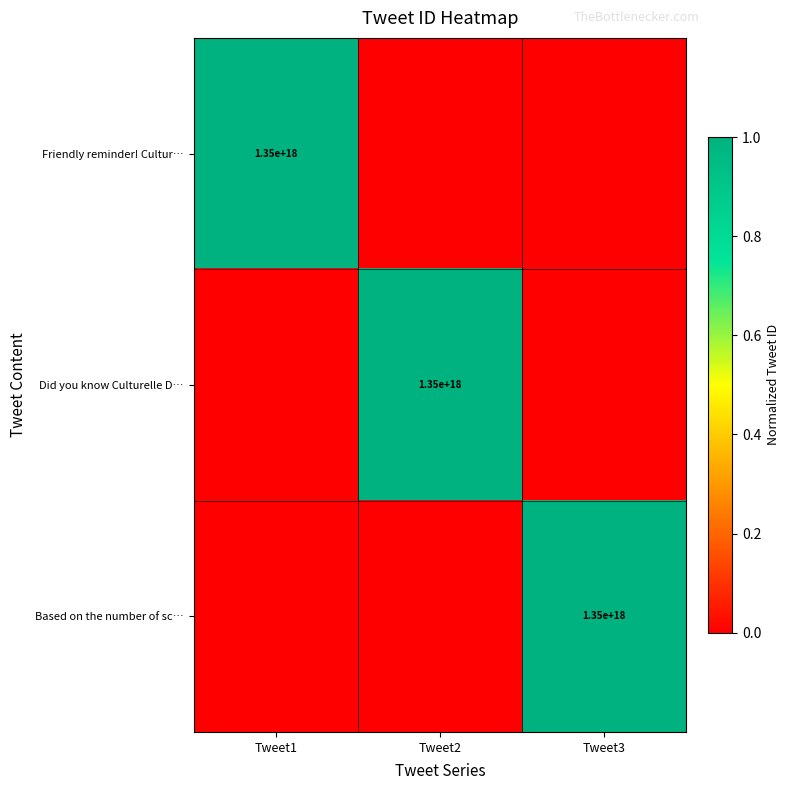

The value of Based on the number of sc… at Tweet3 is 412822128788260672. True or false?

False